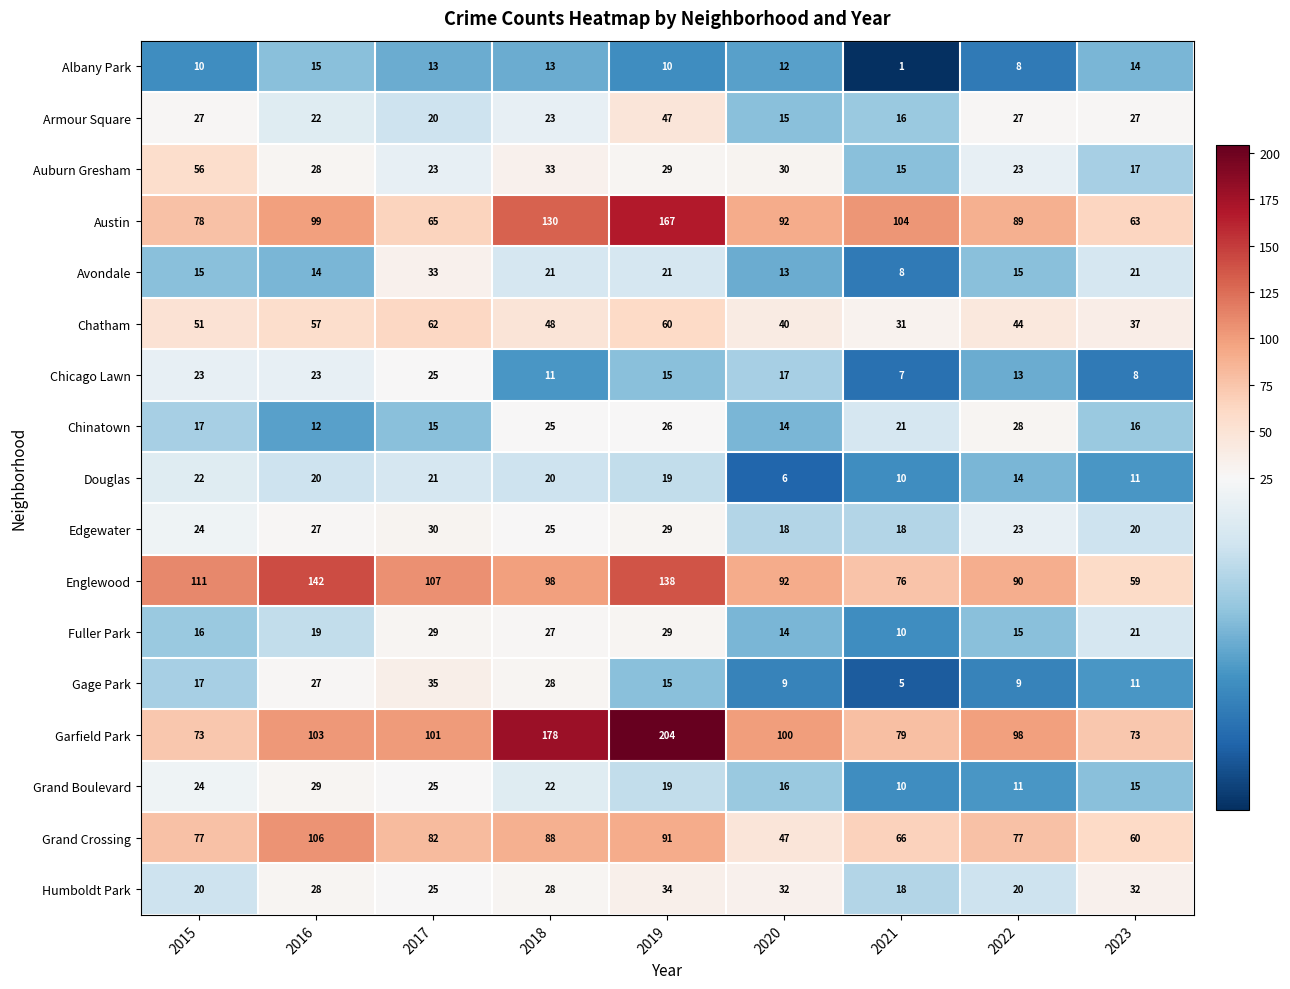

The Chatham series shows 48 at 2018. True or false?

True